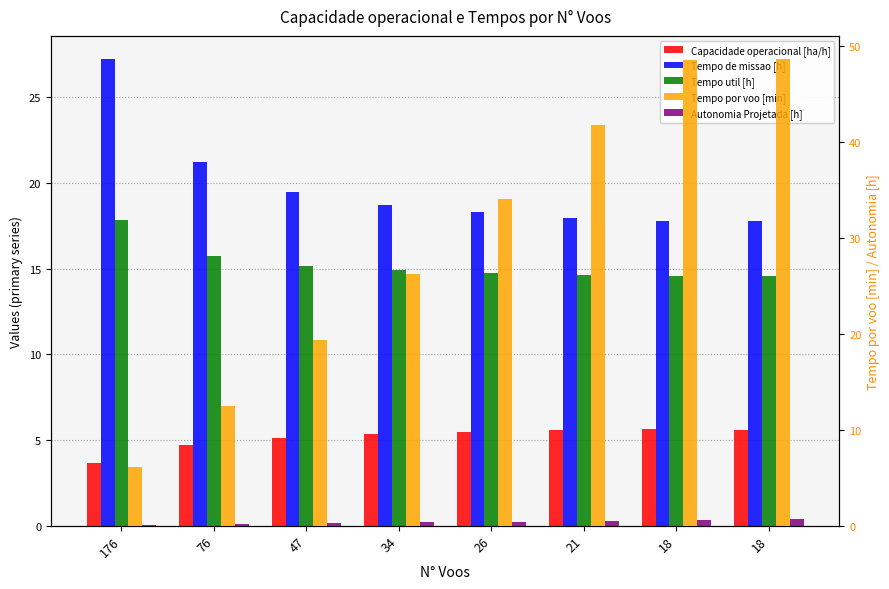

Which has a higher value, 21 or 18?

18